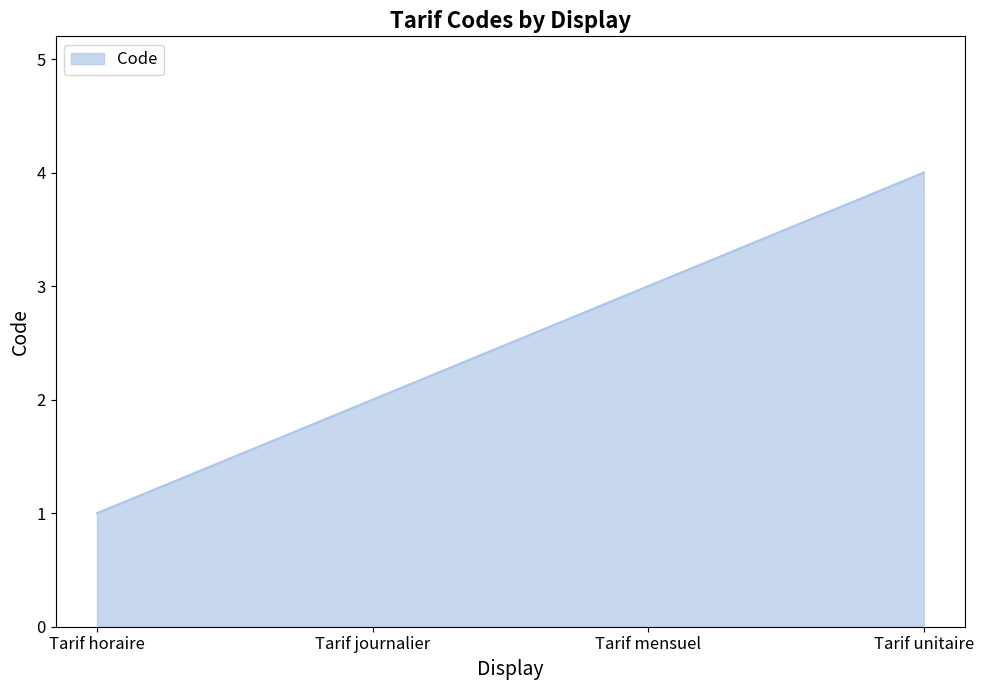

What is the difference between the maximum and minimum values?

3